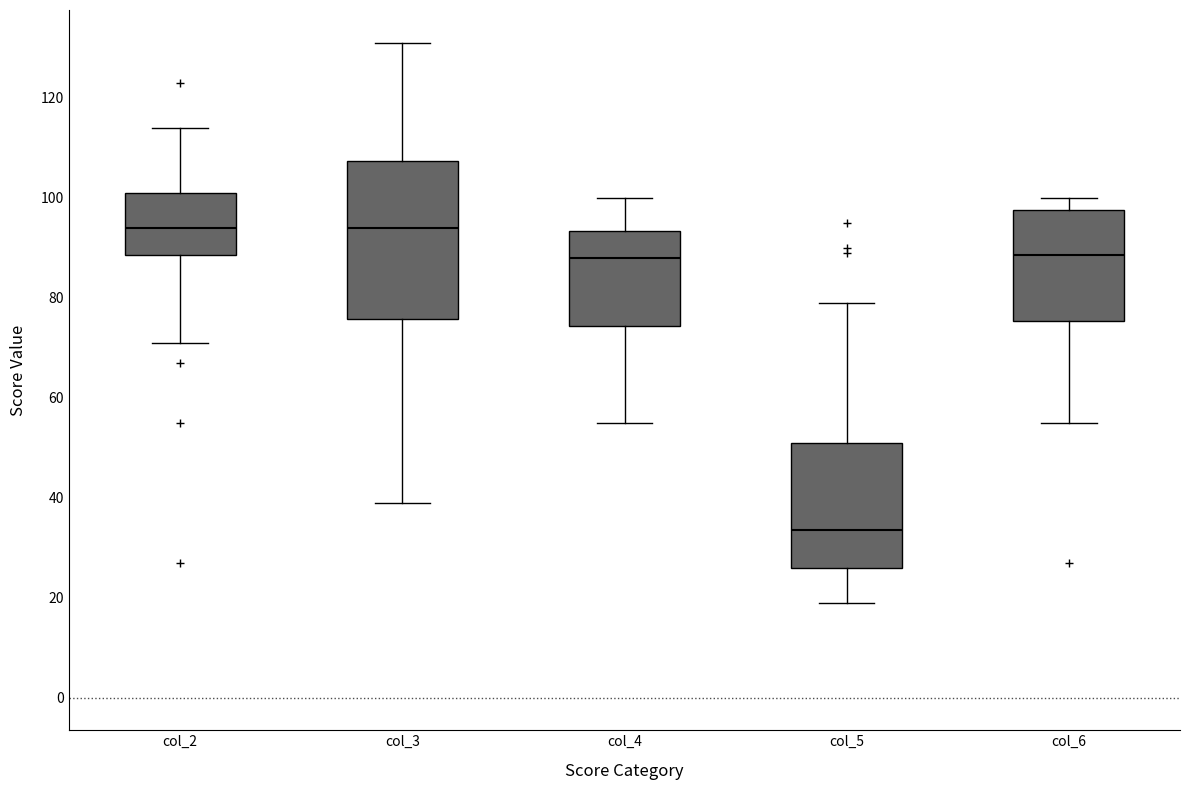

Reading left to right, transcribe this box plot: for each box, give where its median line is, the range the box spans, and where its two whiskers end, as read against the y-axis. The values are not printed on the chart, so give them approximately, as read against the axis.

col_2: median 94, box 88 to 102, whiskers 72 to 114
col_3: median 94, box 76 to 108, whiskers 40 to 132
col_4: median 88, box 74 to 94, whiskers 56 to 100
col_5: median 34, box 26 to 52, whiskers 20 to 80
col_6: median 88, box 76 to 98, whiskers 56 to 100